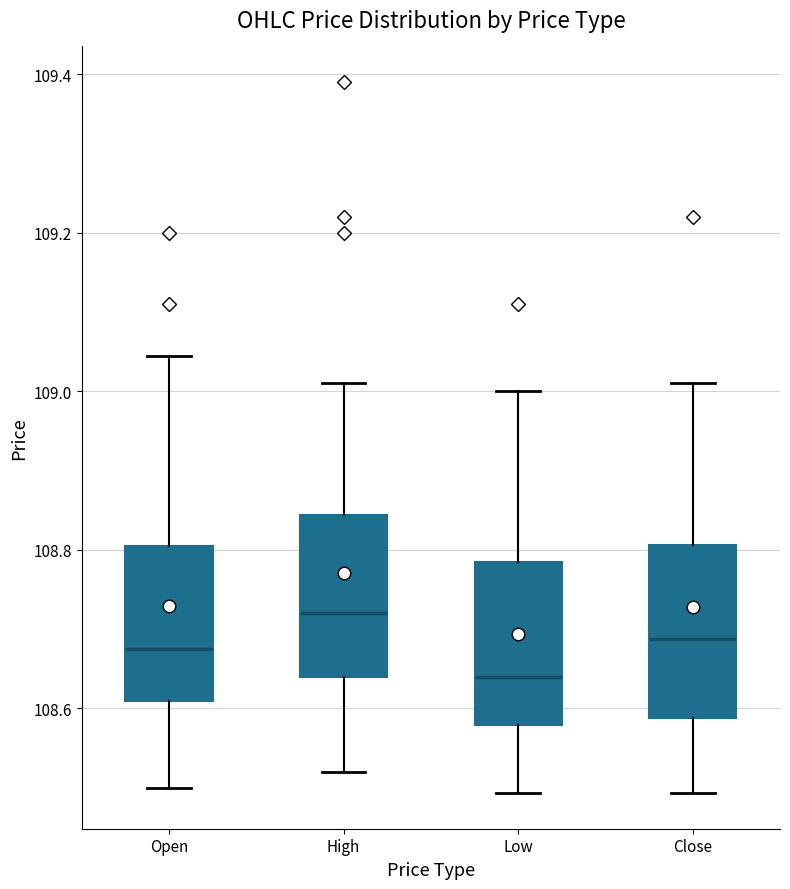

Reading left to right, read every box against the y-axis: the position of its median line, the range the box covers, and the ends of its whiskers. The values are not printed on the chart, so give them approximately, as read against the axis.

Open: median 108.68, box 108.62 to 108.80, whiskers 108.50 to 109.04
High: median 108.72, box 108.64 to 108.84, whiskers 108.52 to 109.02
Low: median 108.64, box 108.58 to 108.78, whiskers 108.50 to 109.00
Close: median 108.68, box 108.58 to 108.80, whiskers 108.50 to 109.02